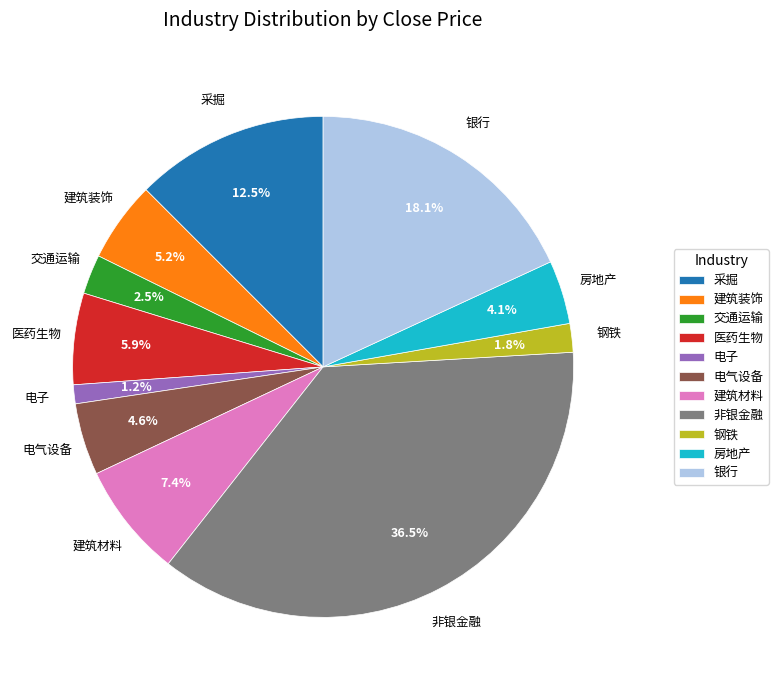

Approximately how many times larger is the value at 交通运输 compared to 电气设备?

0.5